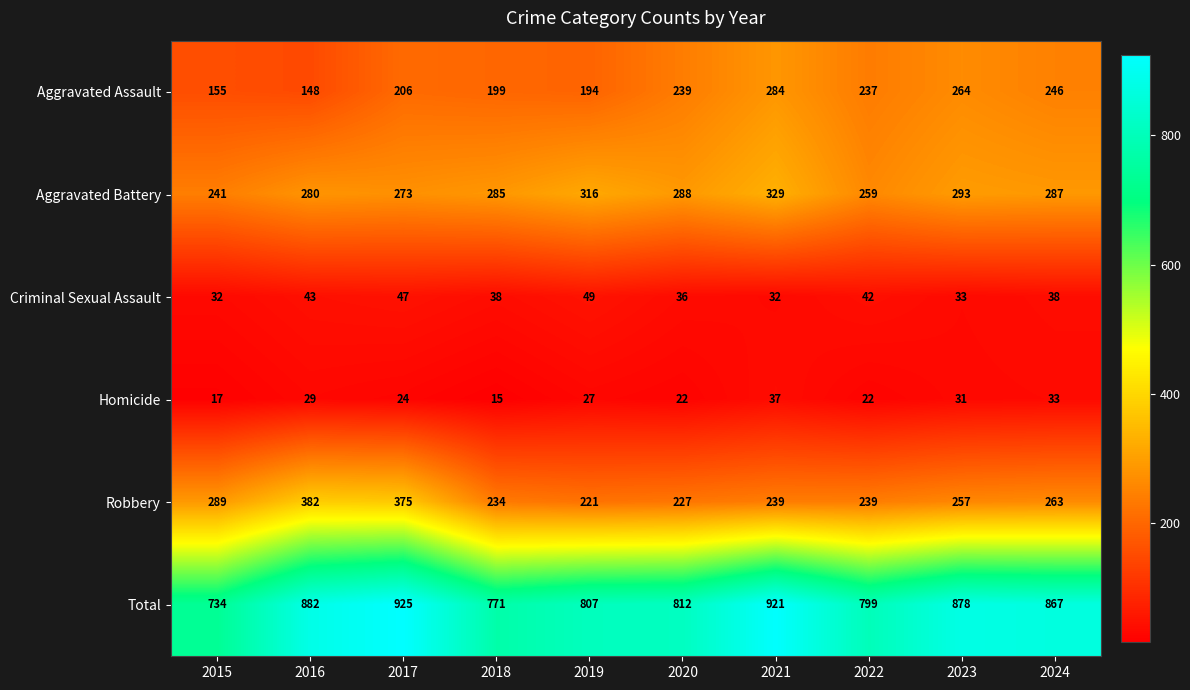

How many series are shown in this chart?

6